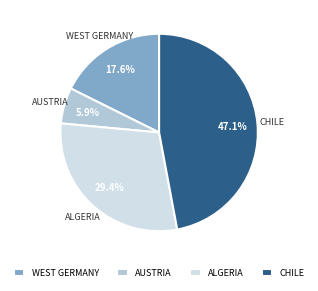

What percentage do WEST GERMANY and AUSTRIA together represent?

23.5%